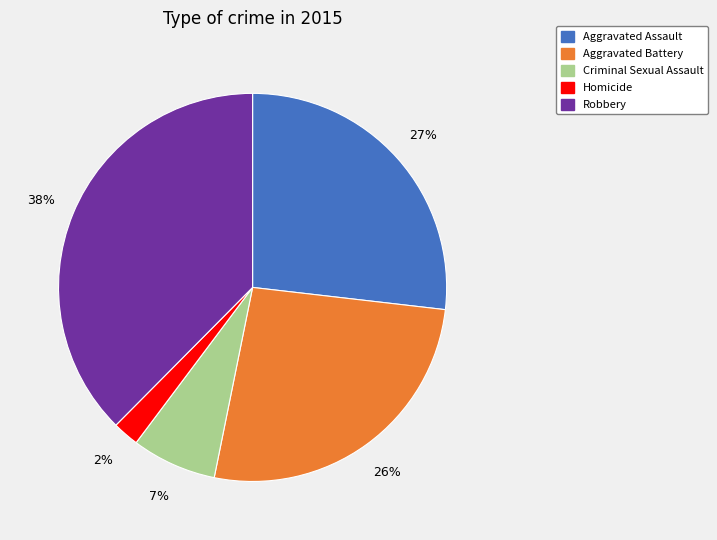

Is it true that Robbery is 25% of the pie?

False